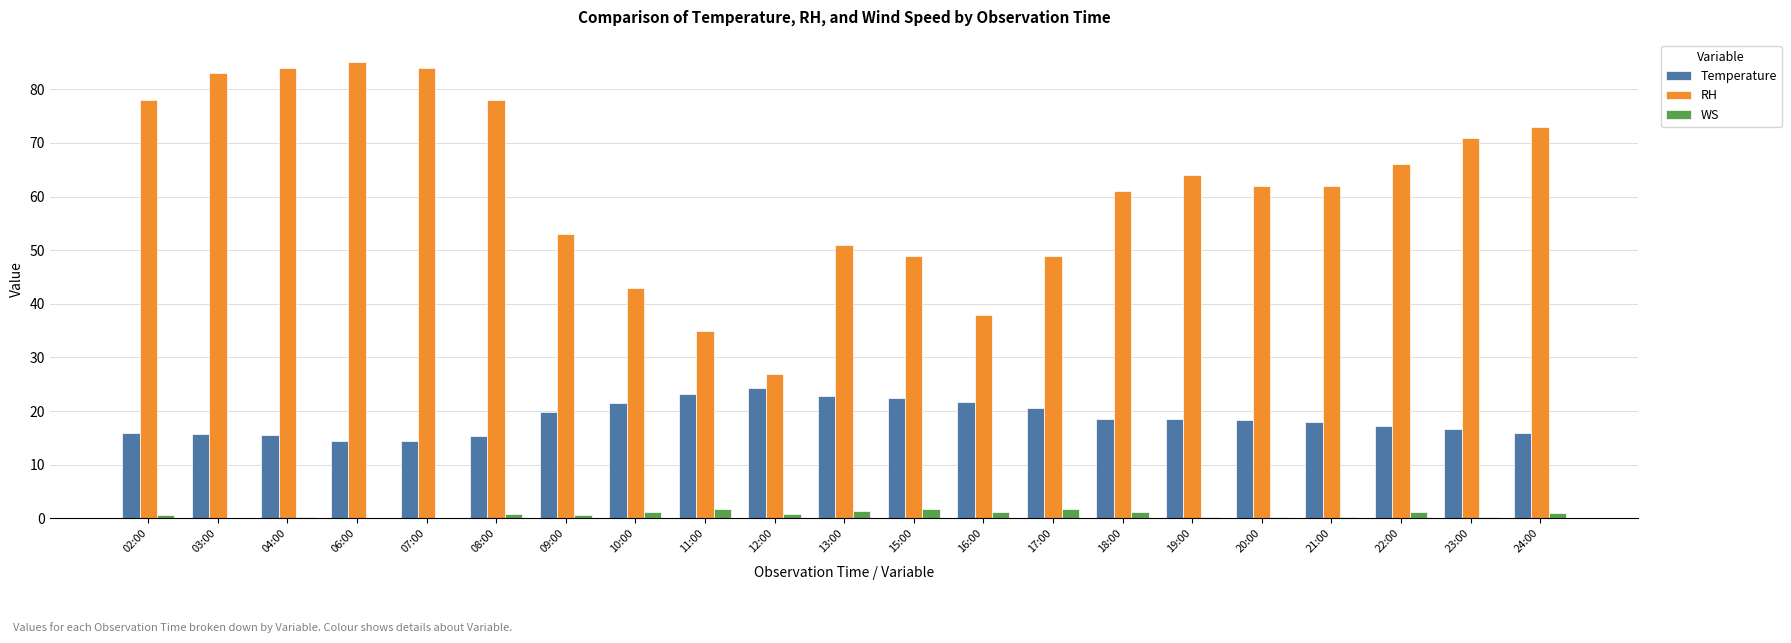

Which series has the largest total across all categories?

RH